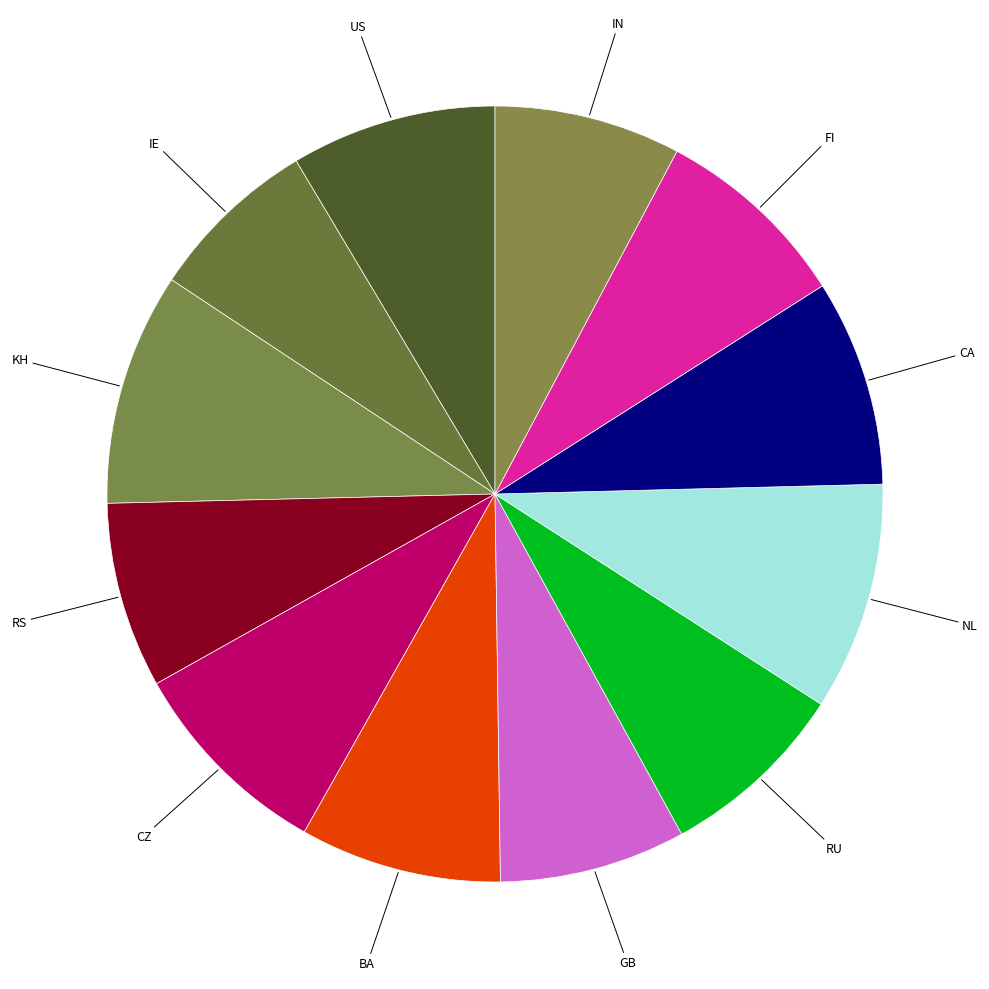

Which category has the smallest portion of the pie?

IE